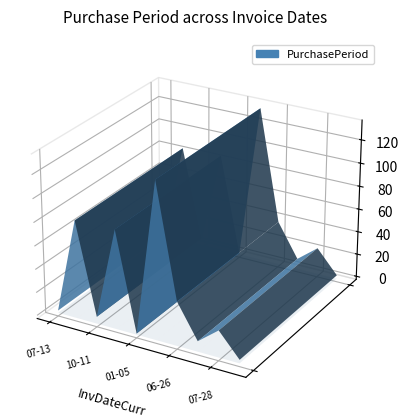

Reading left to right, transcribe all the data shown in this chart.

2	84	6	85	1	134	38	9	23	3